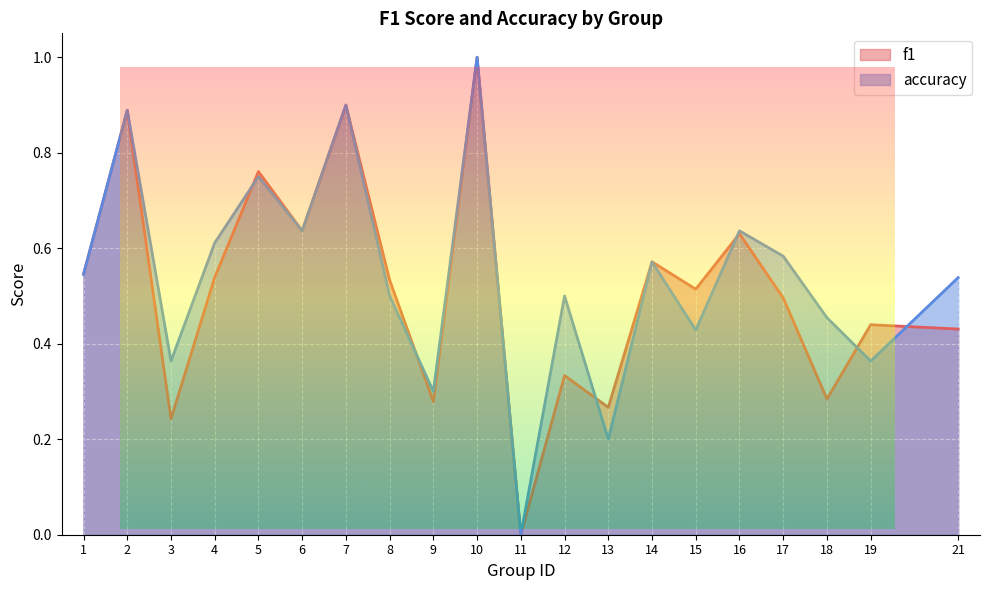

At which category is the sum across all series the highest?

10